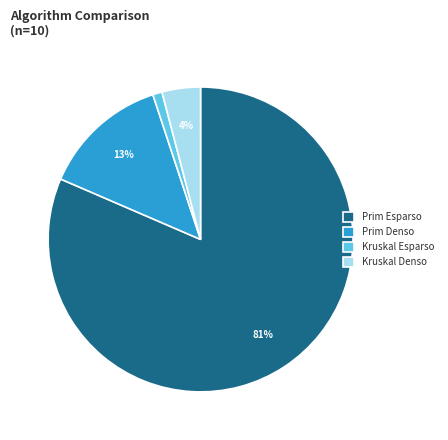

Is it true that Kruskal Denso is 11% of the pie?

False